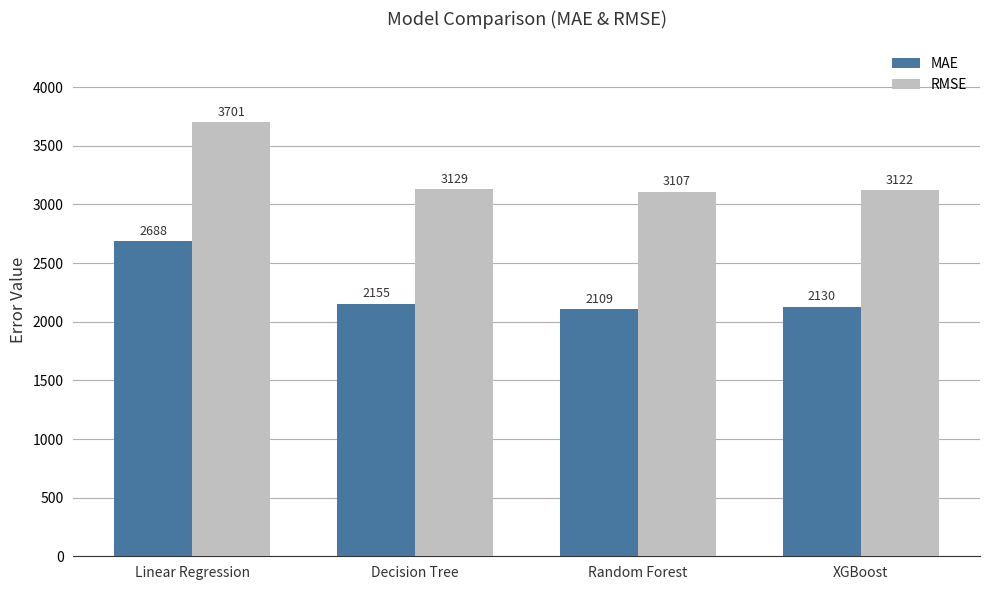

How many data points in RMSE are less than 3129?

2